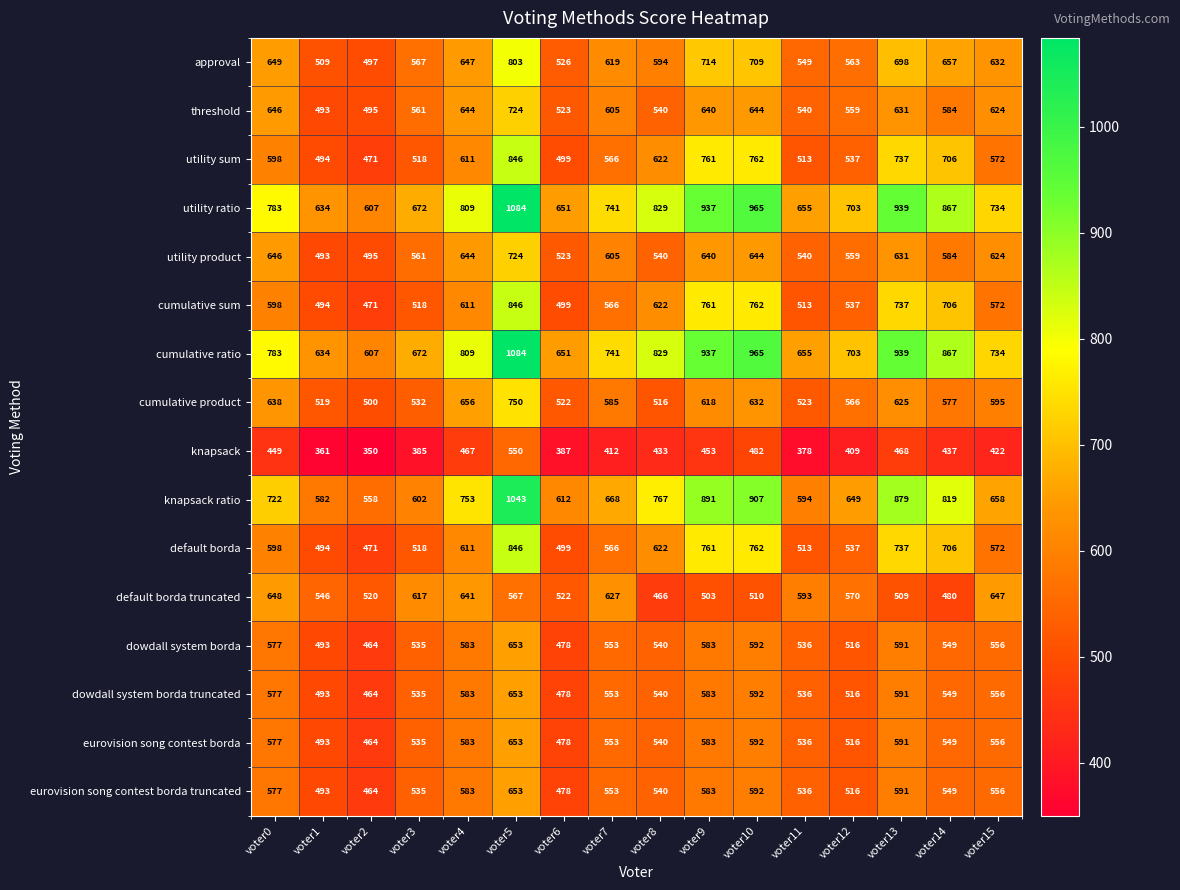

At which category is the sum across all series the highest?

voter5